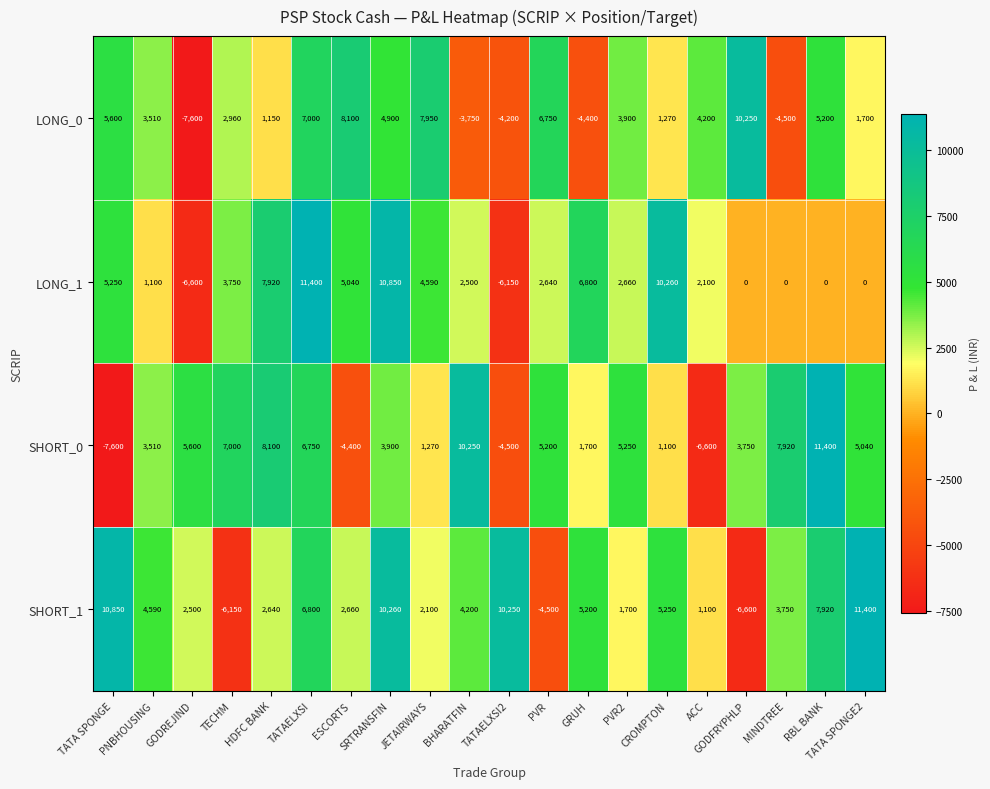

The value of LONG_0 at GODREJIND is -4696. True or false?

False